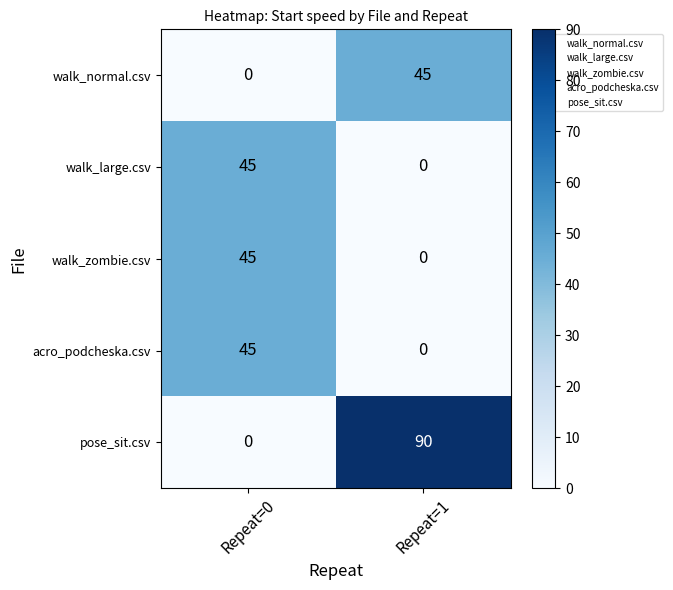

Reading right to left, transcribe all the data shown in this chart.

walk_normal.csv: 45	0
walk_large.csv: 0	45
walk_zombie.csv: 0	45
acro_podcheska.csv: 0	45
pose_sit.csv: 90	0